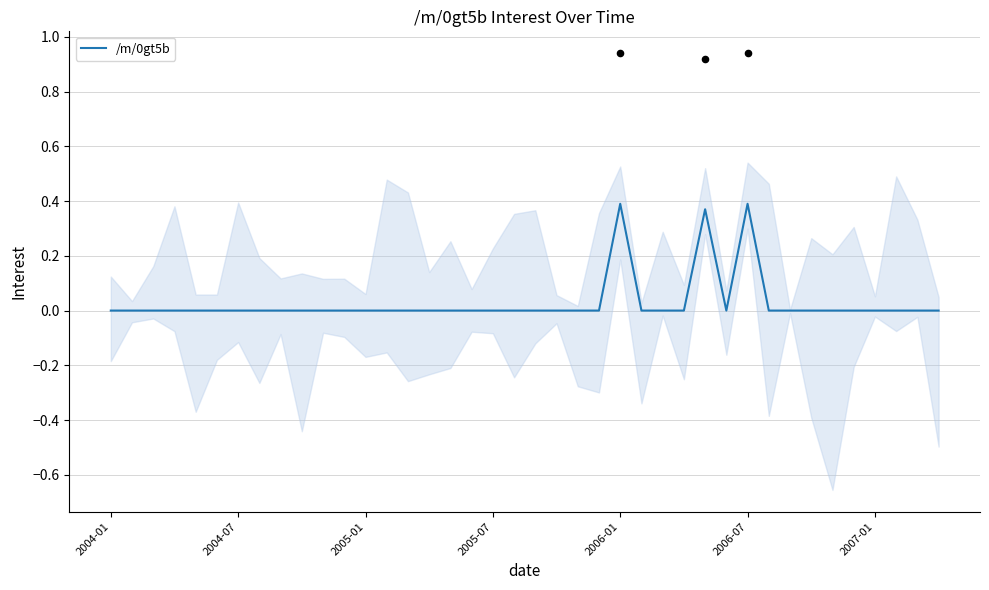

Between 37 and 25, which is larger?

37